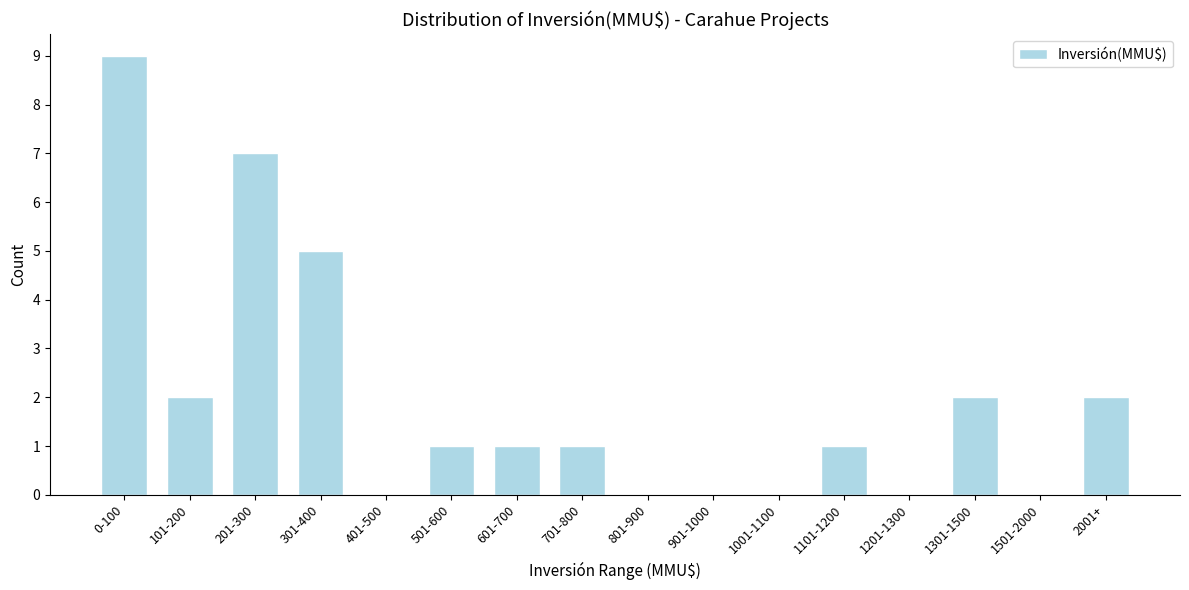

Reading left to right, transcribe all the data shown in this chart.

0-100=9	101-200=2	201-300=7	301-400=5	401-500=0	501-600=1	601-700=1	701-800=1	801-900=0	901-1000=0	1001-1100=0	1101-1200=1	1201-1300=0	1301-1500=2	1501-2000=0	2001+=2